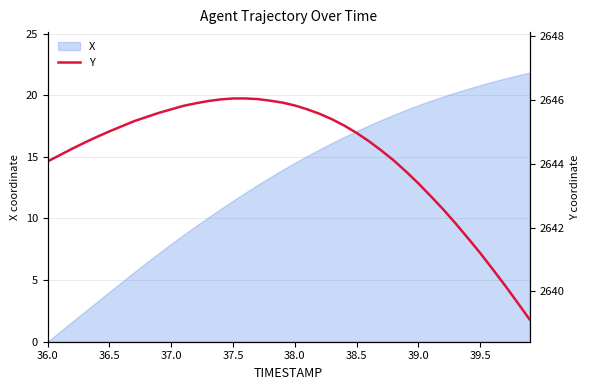

Reading left to right, extract all data points from this chart.

2644.1	2644.3	2644.5	2644.7	2644.8	2645.0	2645.2	2645.3	2645.5	2645.6	2645.7	2645.8	2645.9	2646.0	2646.0	2646.0	2646.0	2646.0	2646.0	2645.9	2645.8	2645.7	2645.6	2645.4	2645.2	2645.0	2644.7	2644.4	2644.1	2643.8	2643.4	2643.0	2642.6	2642.1	2641.7	2641.2	2640.7	2640.2	2639.7	2639.1